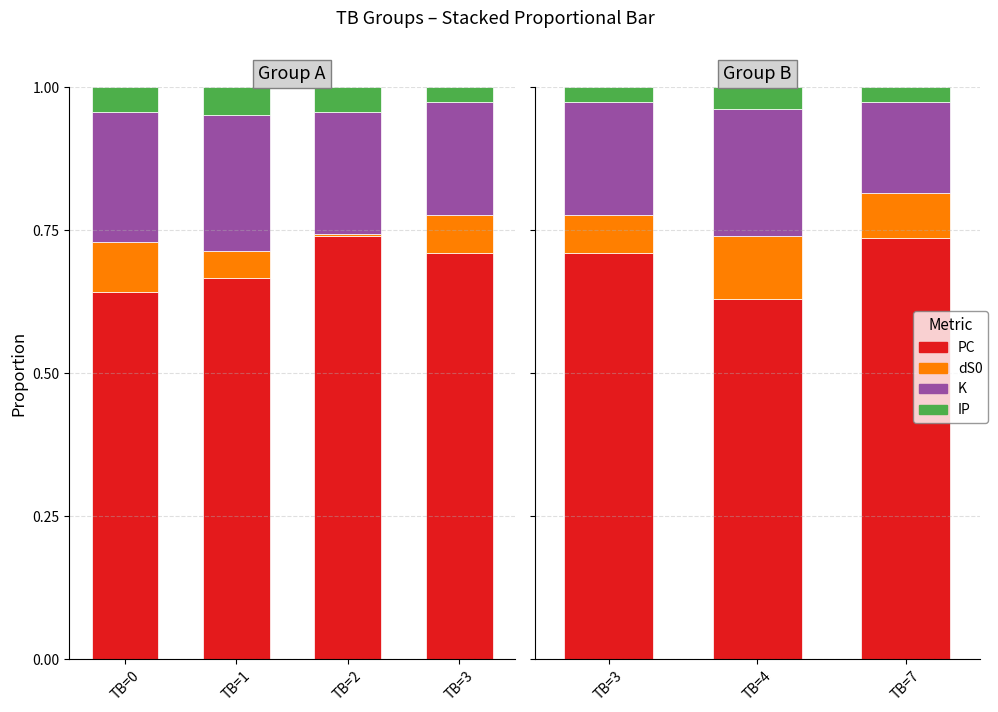

What is the value of the K bar at the 2nd from the left?

0.2